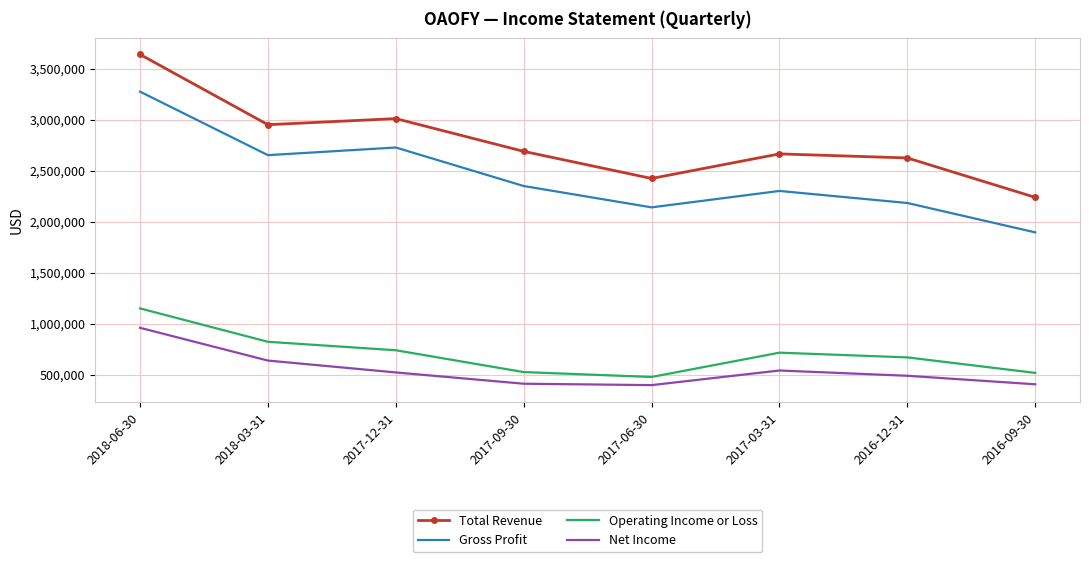

Which series changed the most between 2018-03-31 and 2016-12-31?

Gross Profit